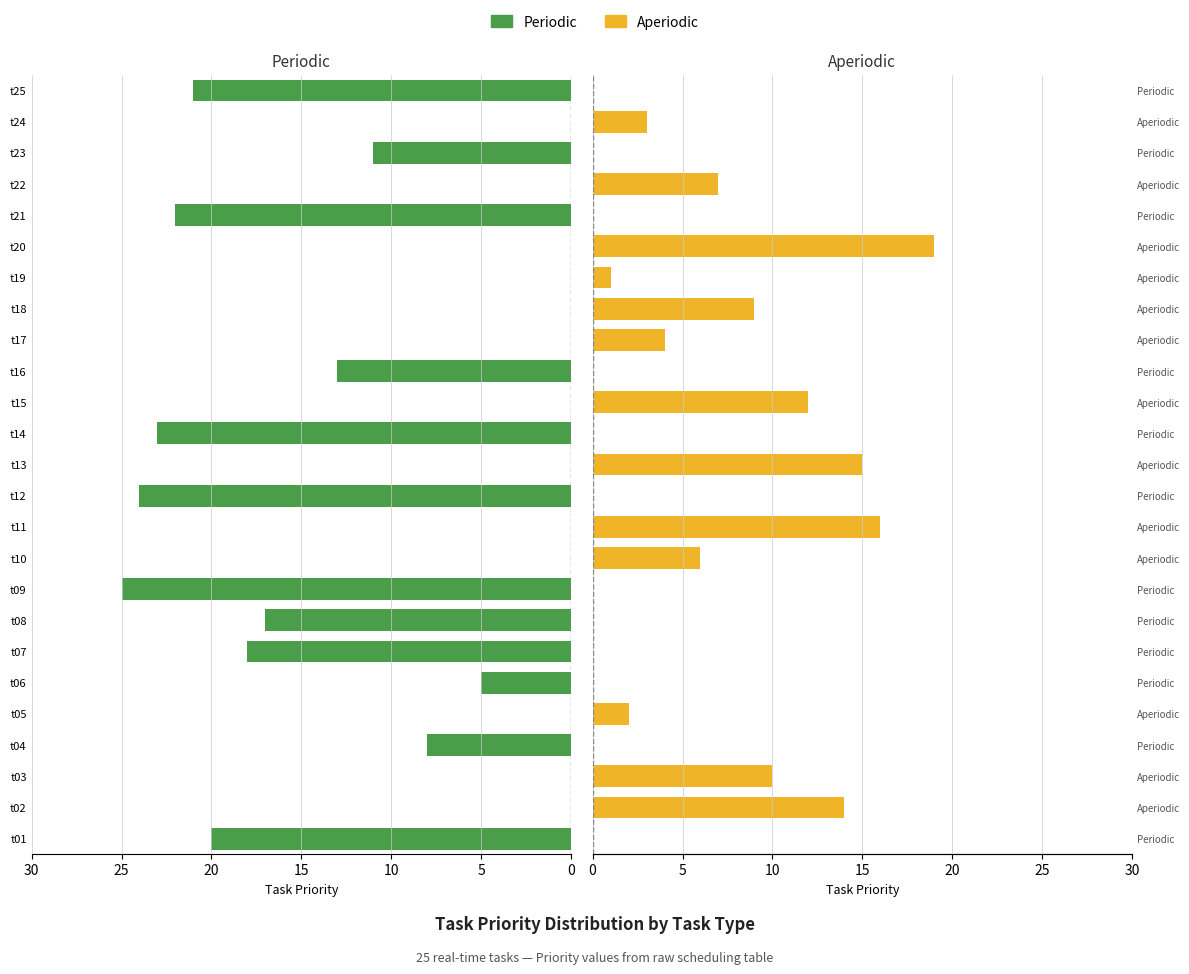

Between t02 and t07, which series saw the biggest shift?

Periodic